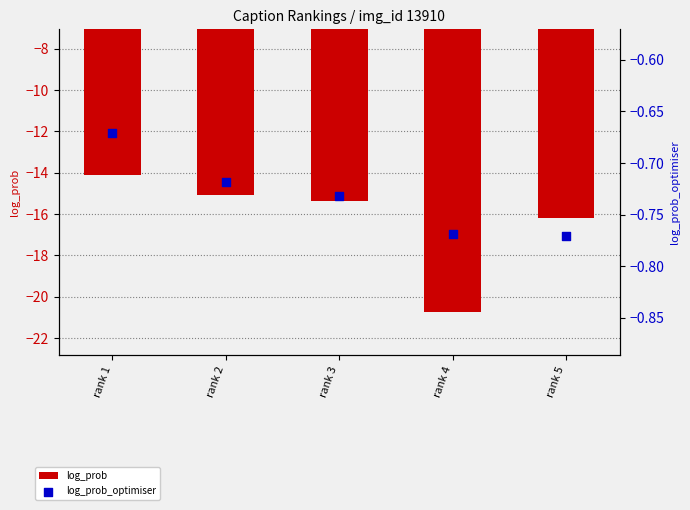

Which series reaches the minimum Y coordinate?

log_prob